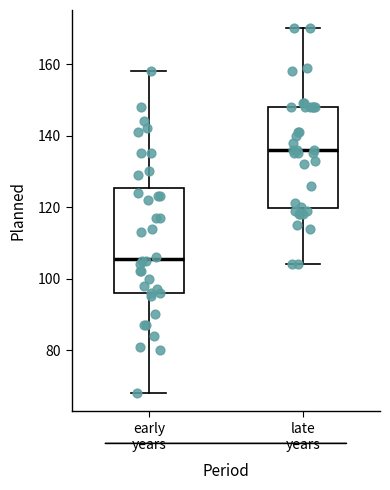

Where does the lower whisker of the box for early years end on the y-axis? The values are not printed on the chart, so give them approximately, as read against the axis.

68